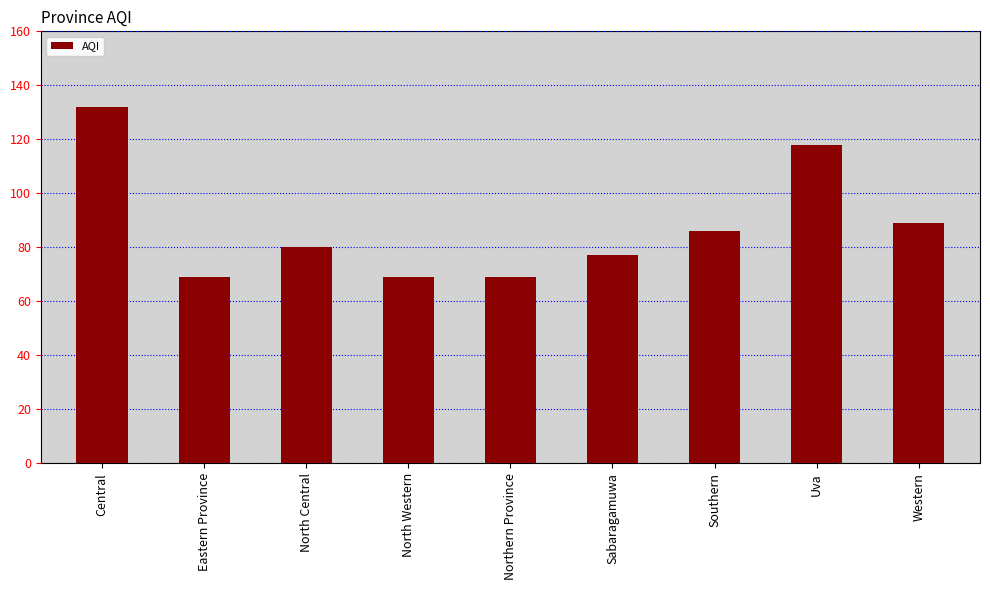

What is the change in value from Sabaragamuwa to Western?

+12